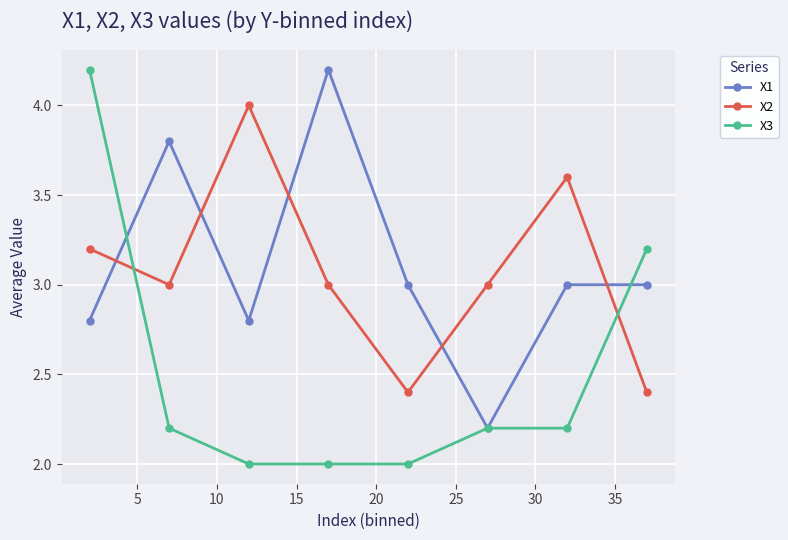

How many interior local valleys does the X1 series have?

2